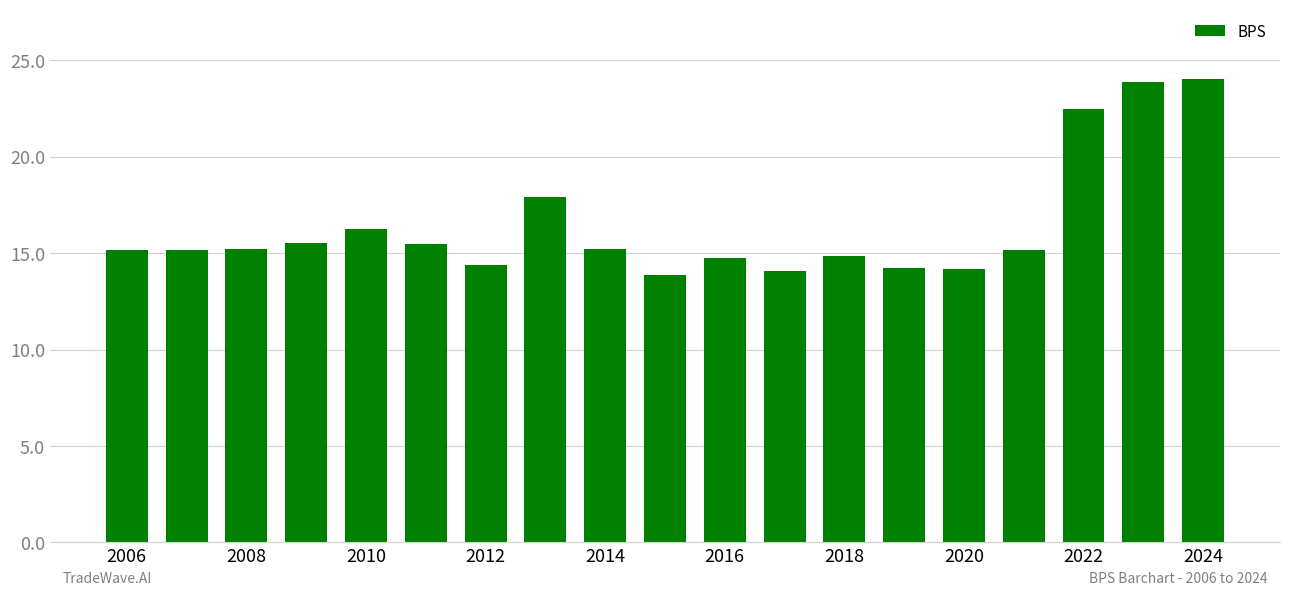

What is the smallest value displayed?

13.9